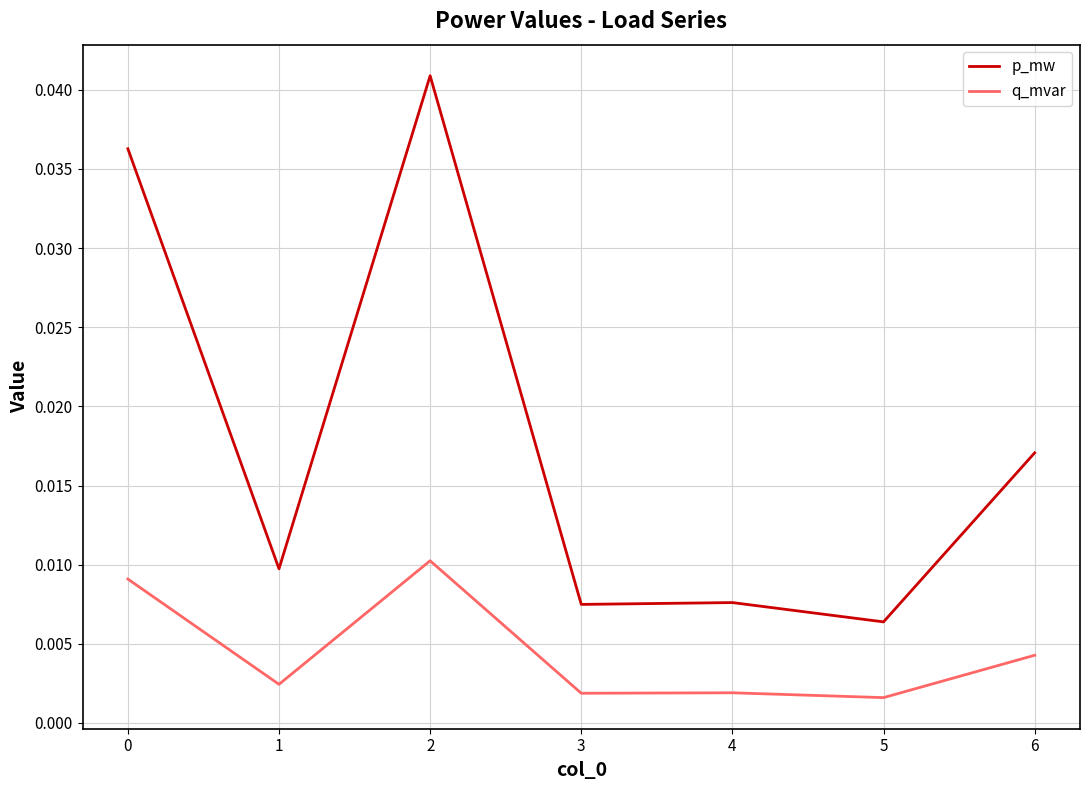

Rank the series by their average value, from highest to lowest.

p_mw, q_mvar